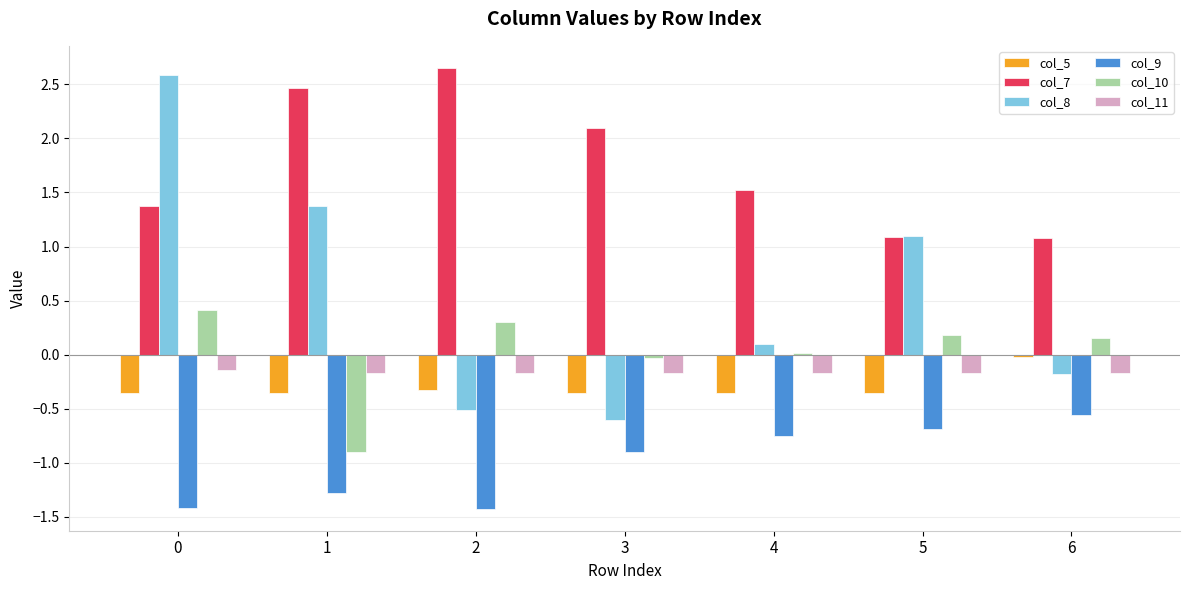

Is the value of col_11 at 4 greater than the value of col_10 at 3?

No